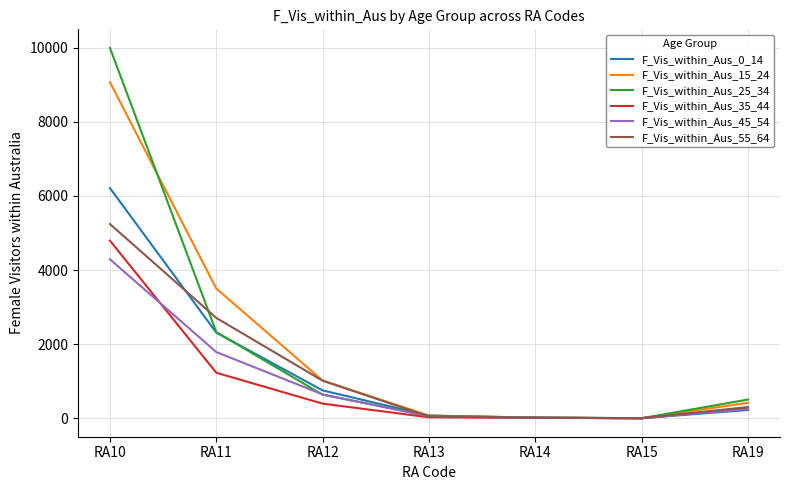

Is the value of F_Vis_within_Aus_15_24 at RA14 greater than the value of F_Vis_within_Aus_0_14 at RA12?

No